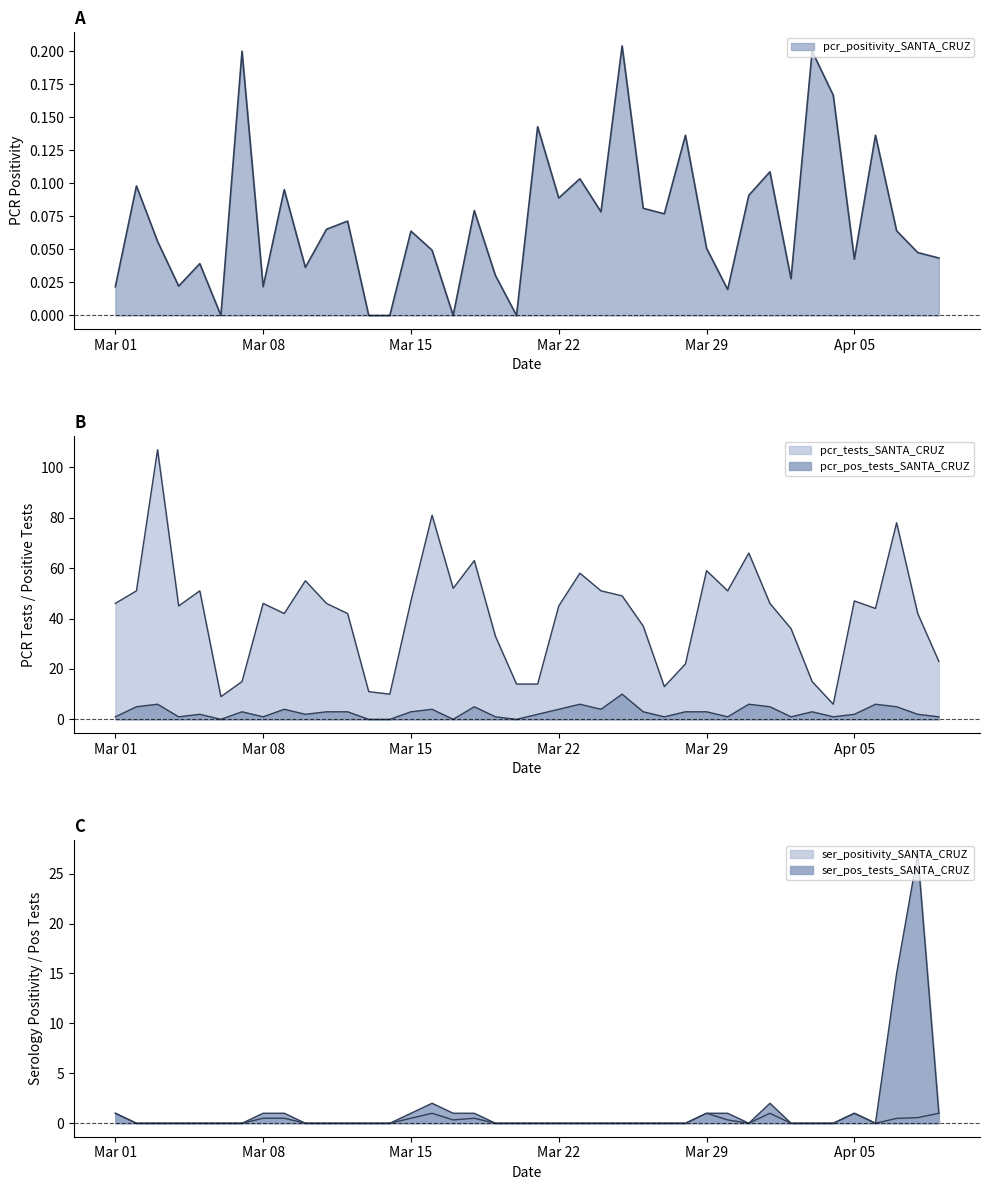

What is the sum of all pcr_tests values?

1668.0